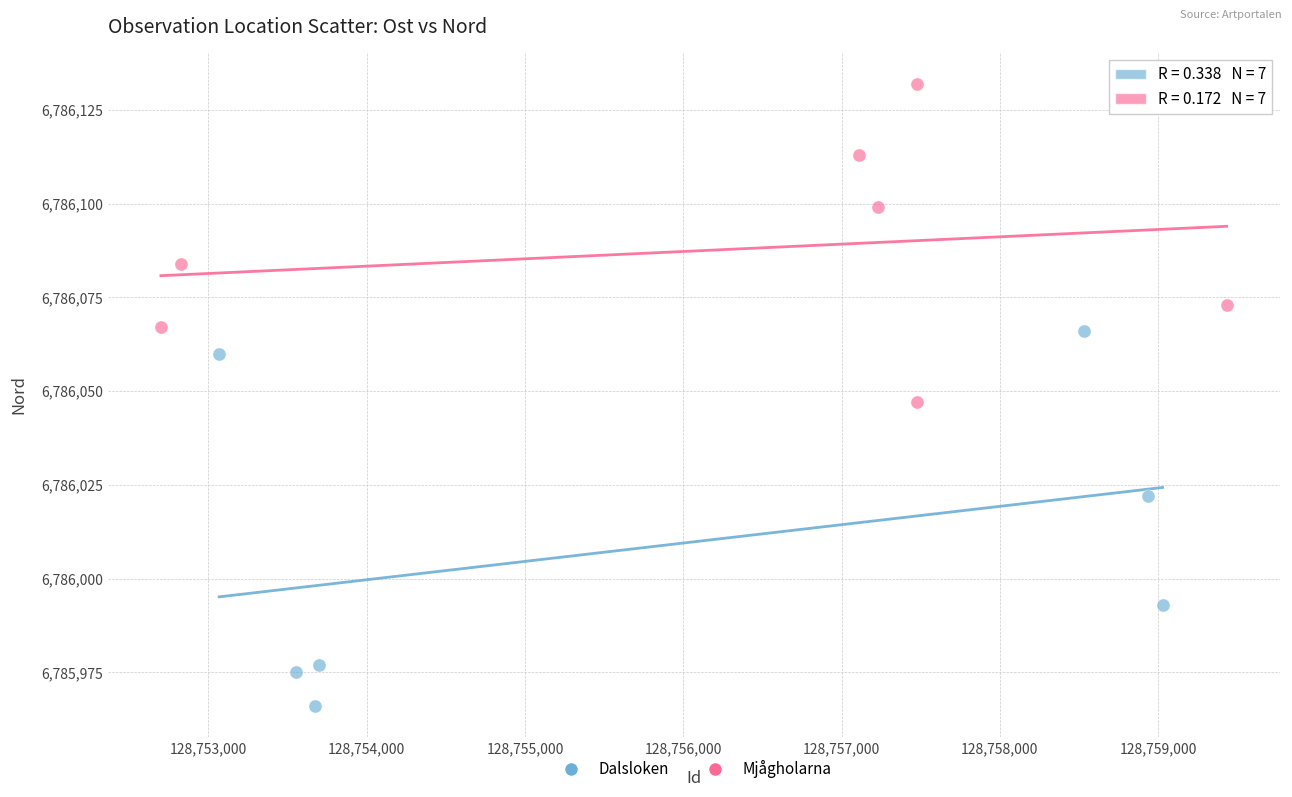

Which series has the widest spread of Y values?

Dalsloken